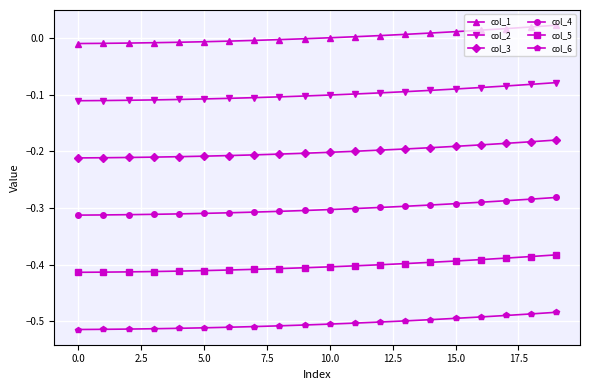

Which series has the largest total across all categories?

col_1